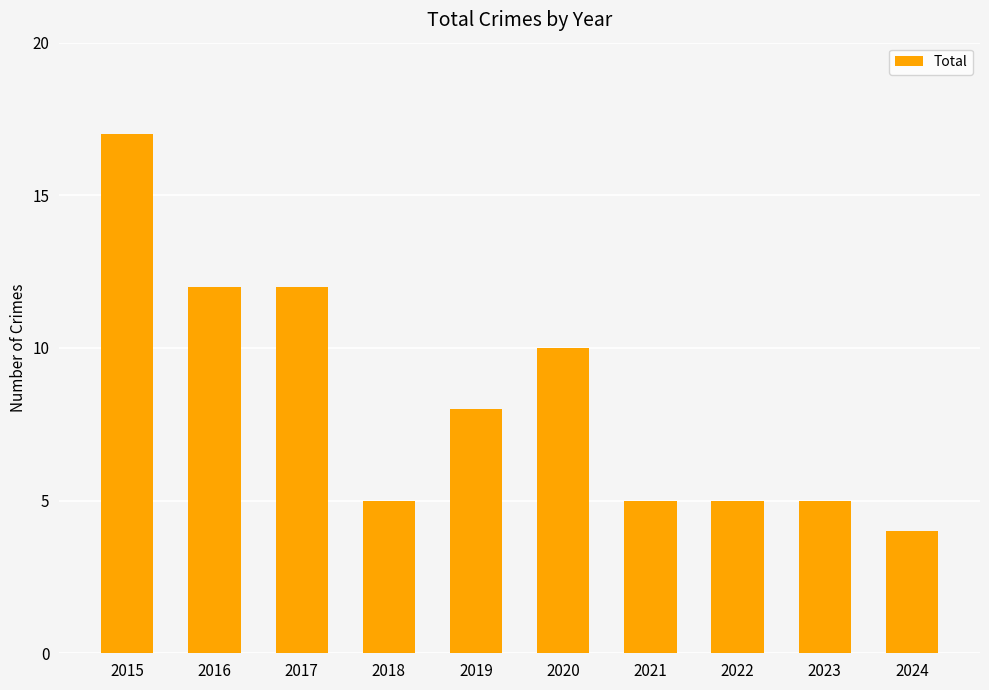

How many bars are there in total?

10